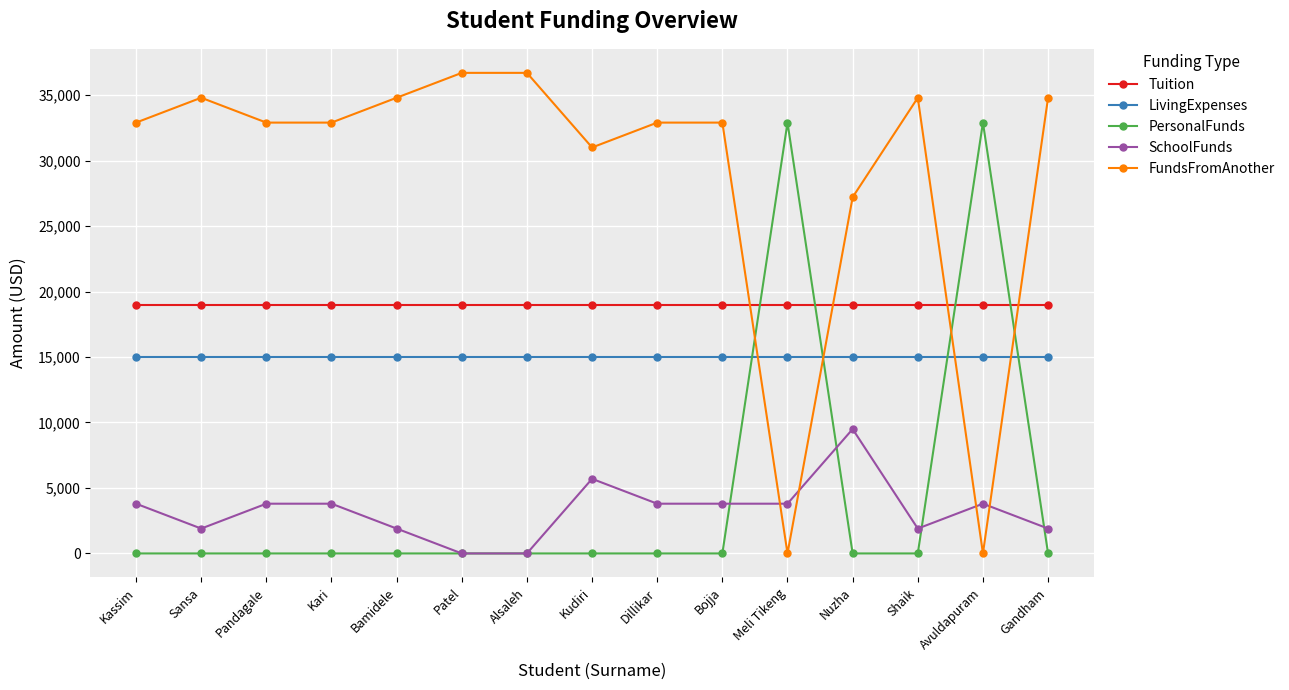

What is the minimum value for Tuition?

18990